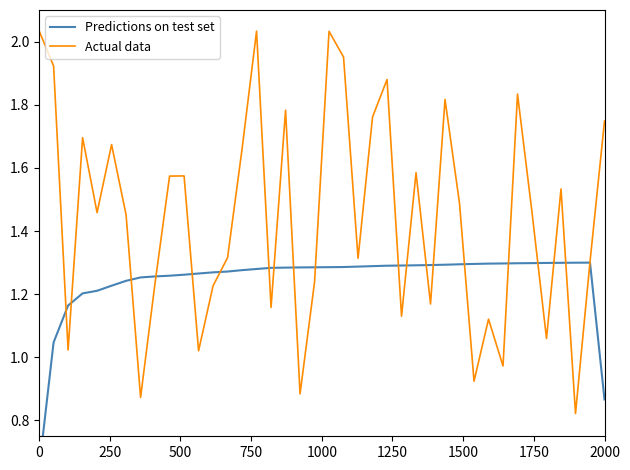

How many lines are shown in the chart?

2